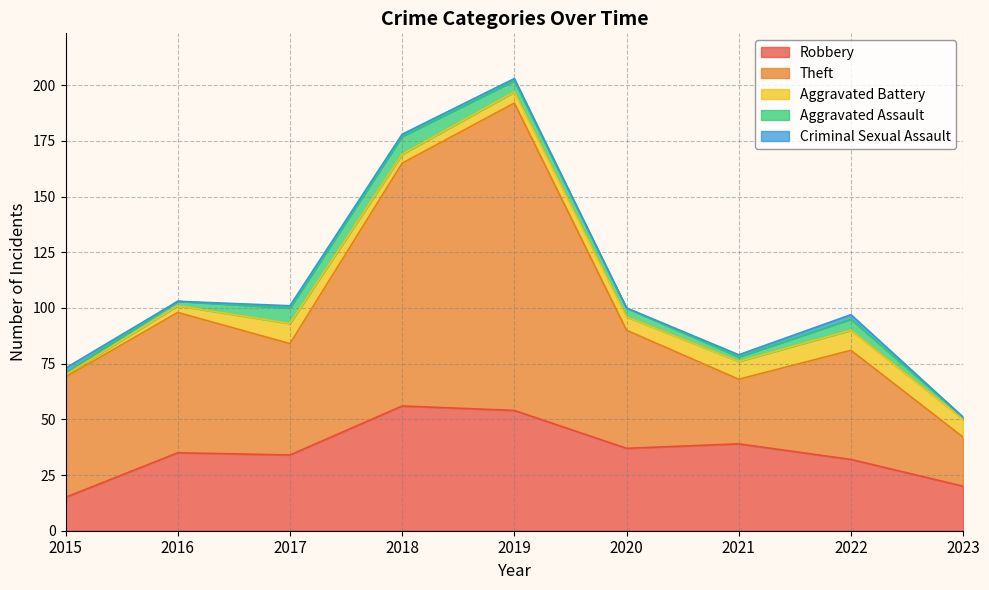

What is the maximum value for Criminal Sexual Assault?

2